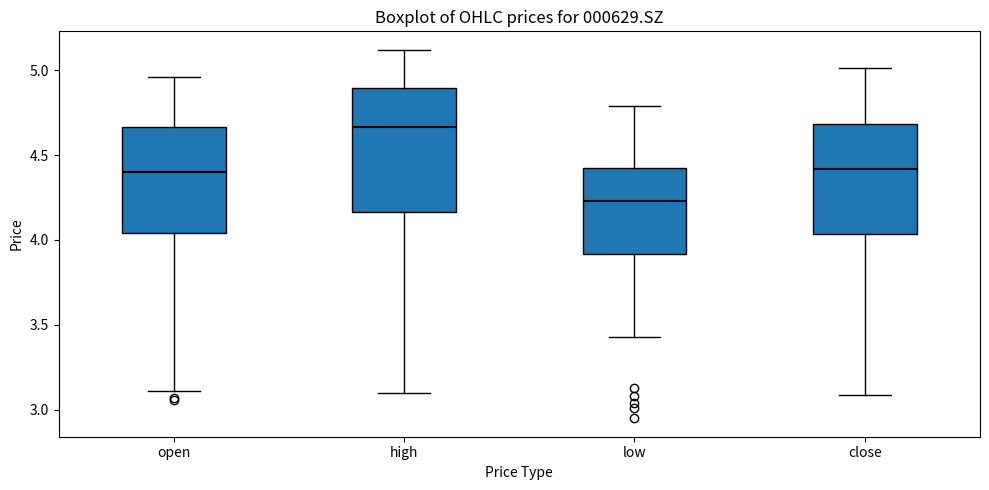

Where is the lower edge of the box for high on the y-axis? The values are not printed on the chart, so give them approximately, as read against the axis.

4.15